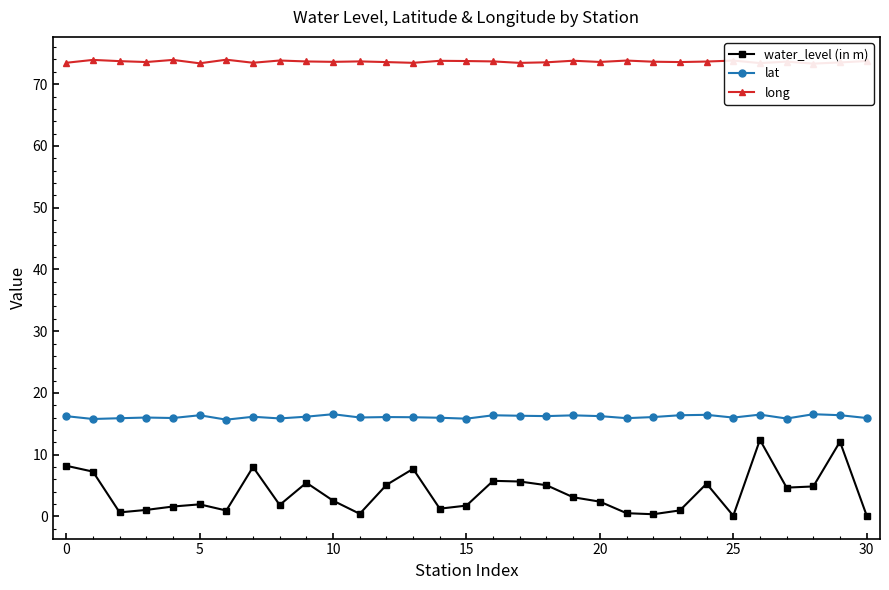

Does the chart display data point markers on the line(s)?

Yes